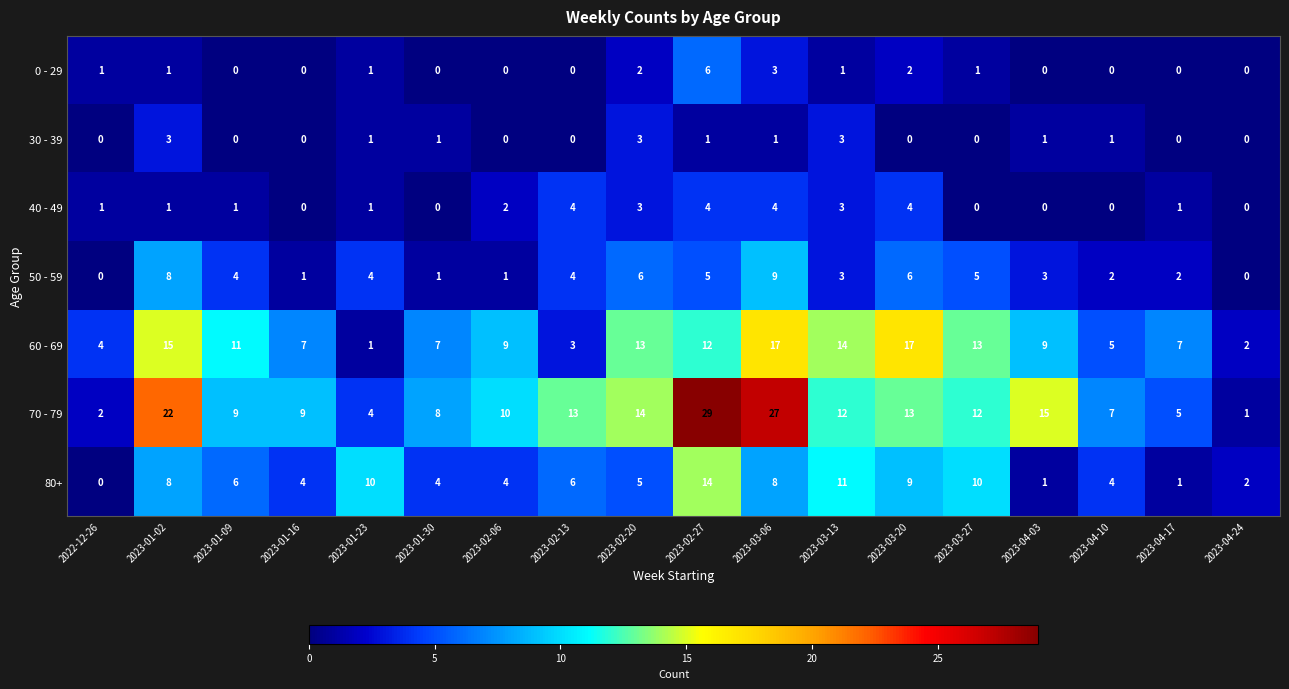

At which category is the sum across all series the highest?

2023-02-27